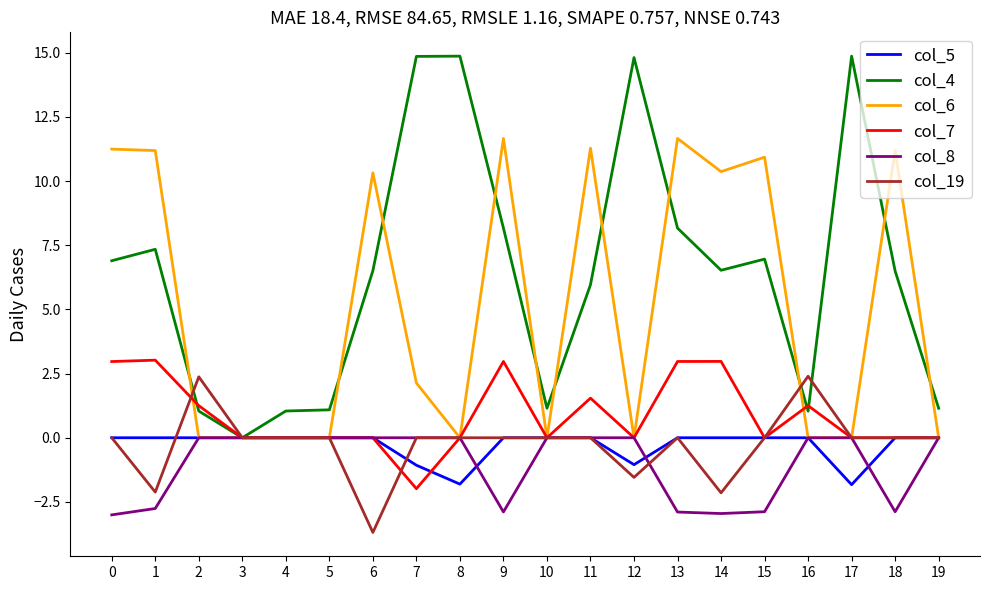

What are all the series names shown in the legend?

col_5, col_4, col_6, col_7, col_8, col_19